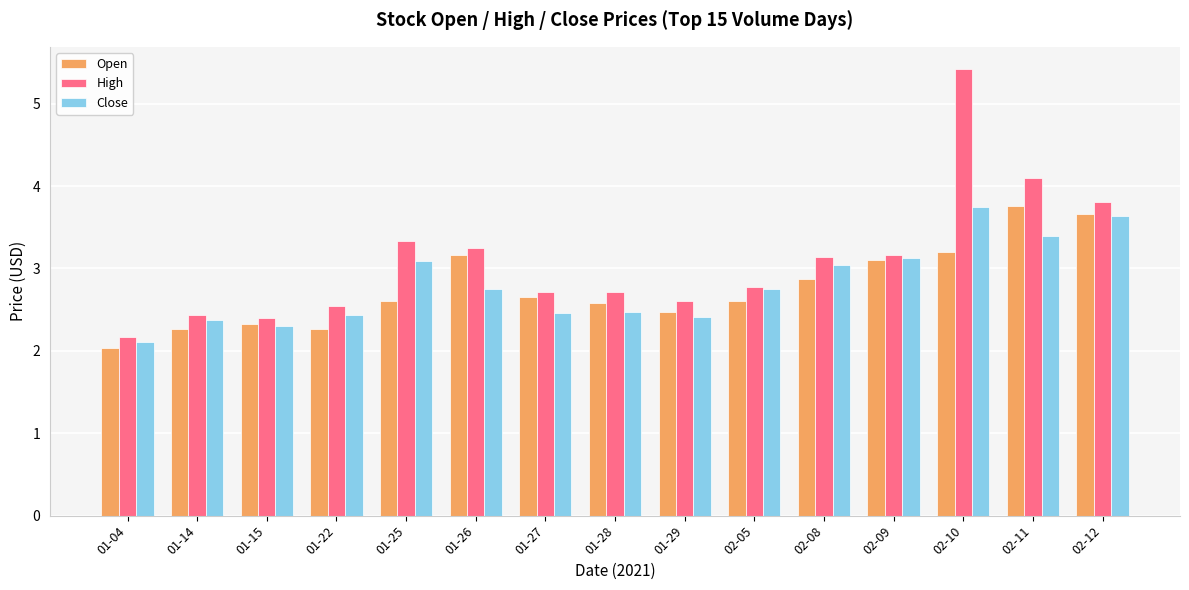

At which category is the sum across all series the highest?

02-10